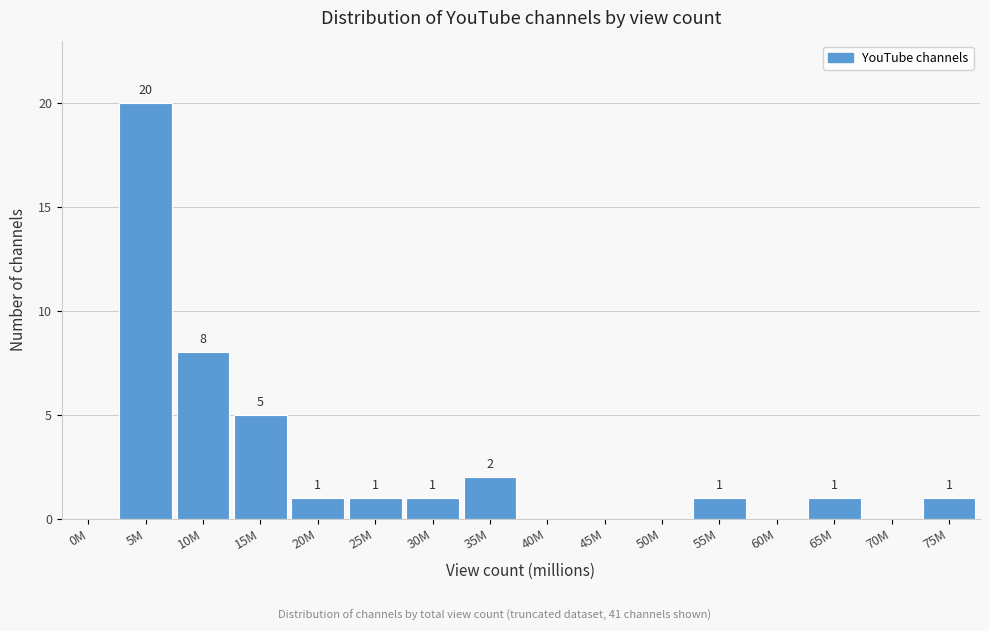

Reading left to right, list all the values displayed in this chart.

0M=0	5M=20	10M=8	15M=5	20M=1	25M=1	30M=1	35M=2	40M=0	45M=0	50M=0	55M=1	60M=0	65M=1	70M=0	75M=1